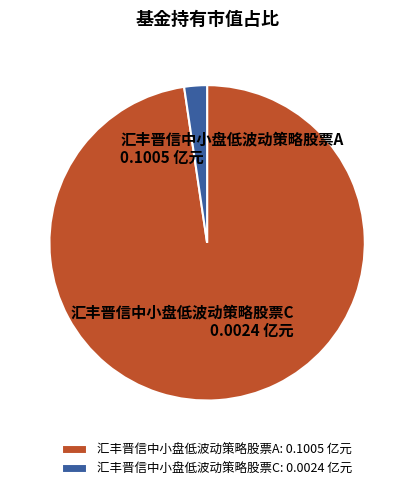

What is the largest slice in the pie chart?

汇丰晋信中小盘低波动策略股票A